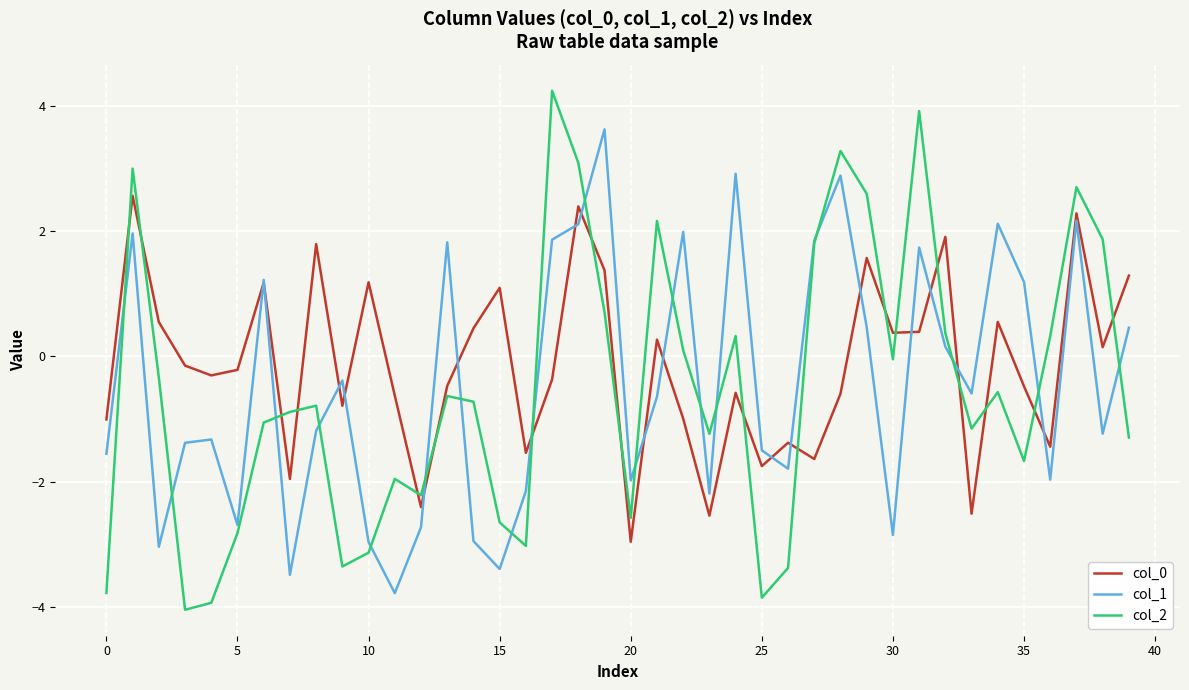

True or false: col_0 and col_1 intersect in this chart.

True